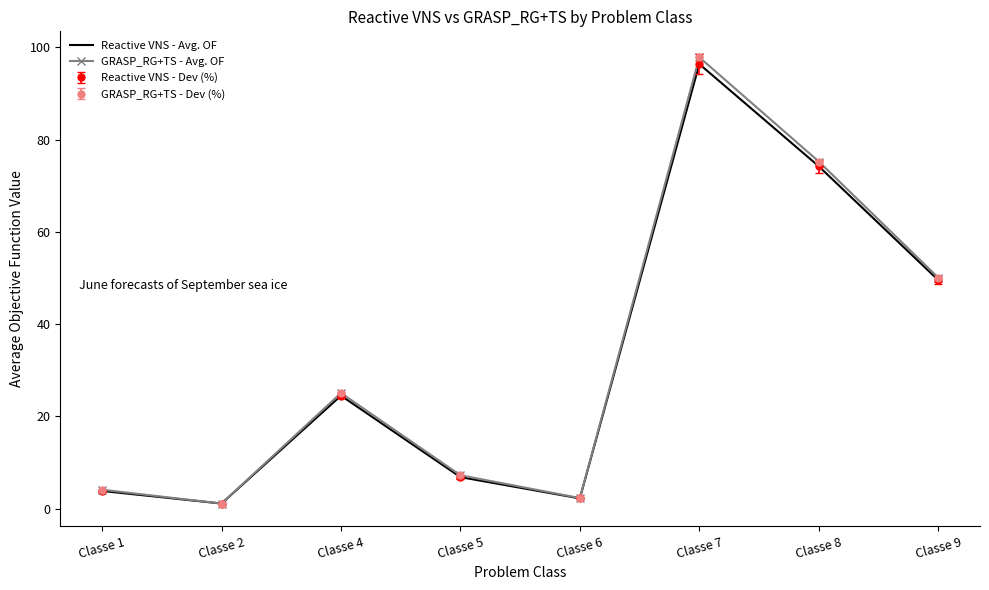

In GRASP_RG+TS - Avg. OF, how many points are lower than both neighbors (excluding endpoints)?

2